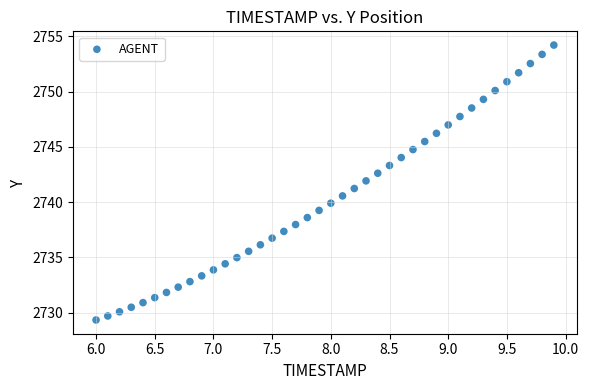

What is the range of X values (max minus min)?

3.9